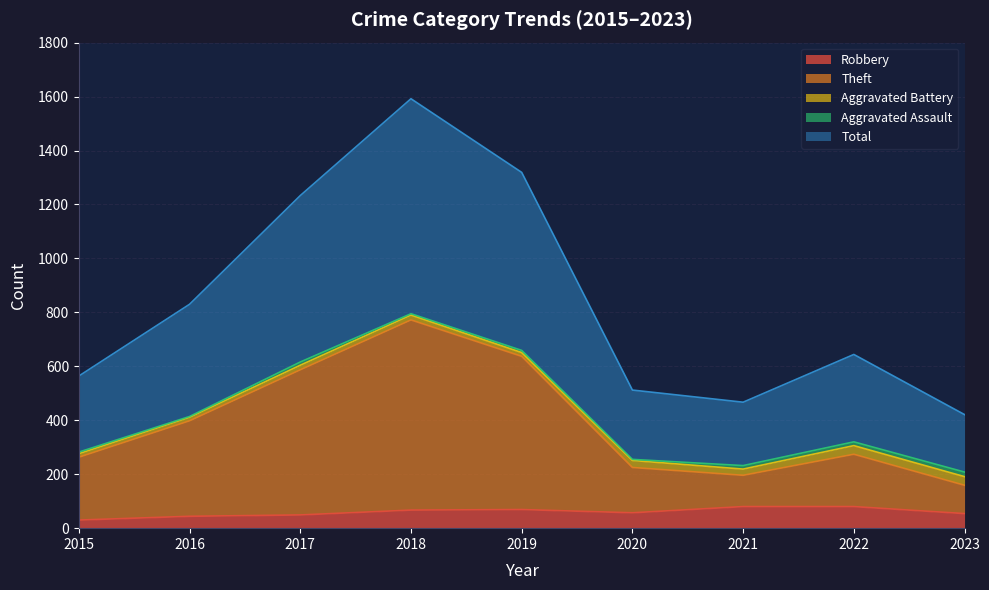

In Robbery, how many points are higher than both neighbors (excluding endpoints)?

1